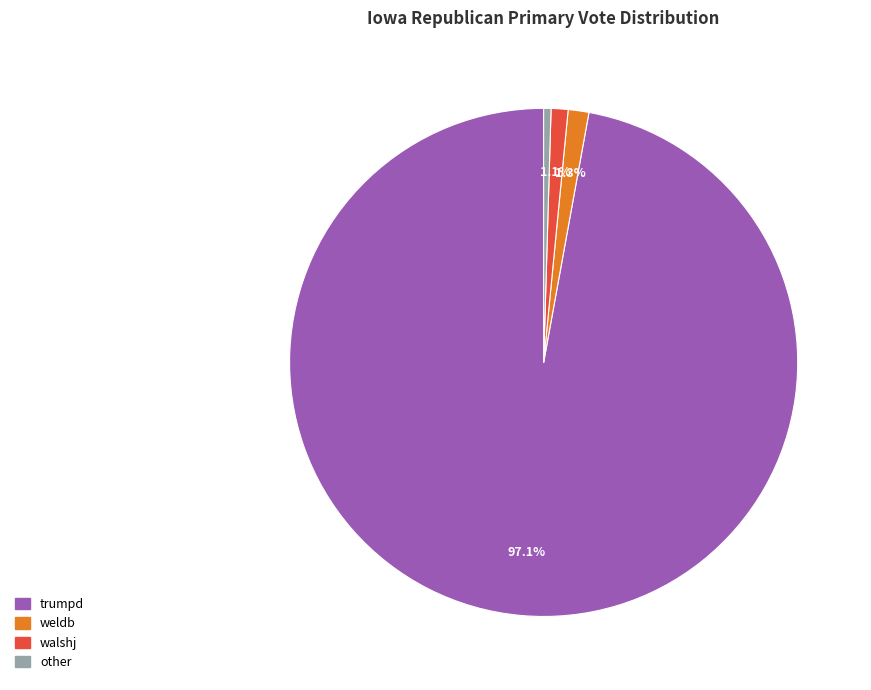

To the nearest percent, what is the difference between the largest and smallest slice percentages?

97%